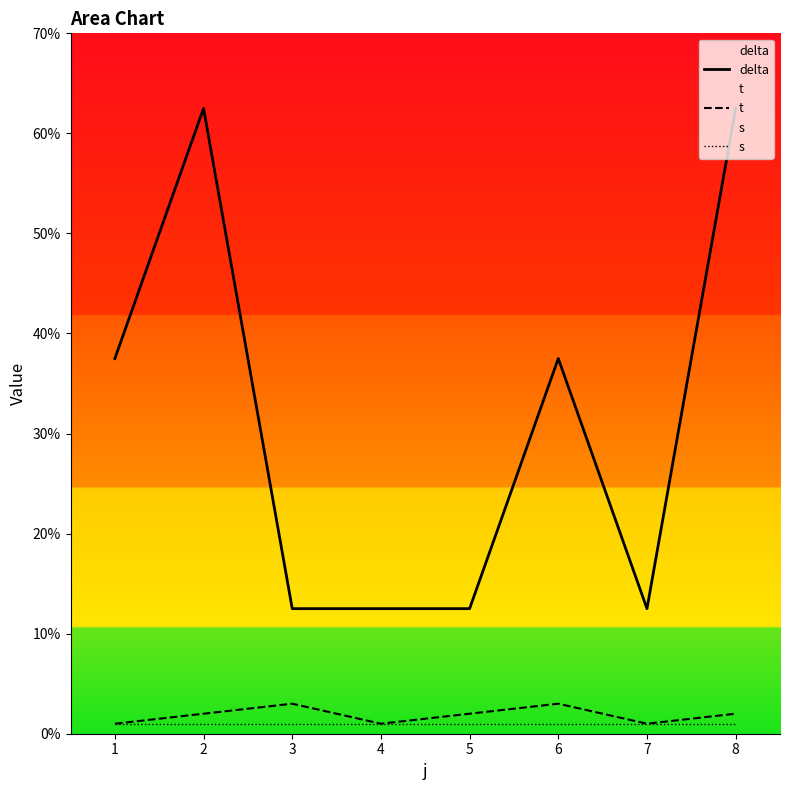

At 3, list the series in order from smallest to largest.

s, t, delta